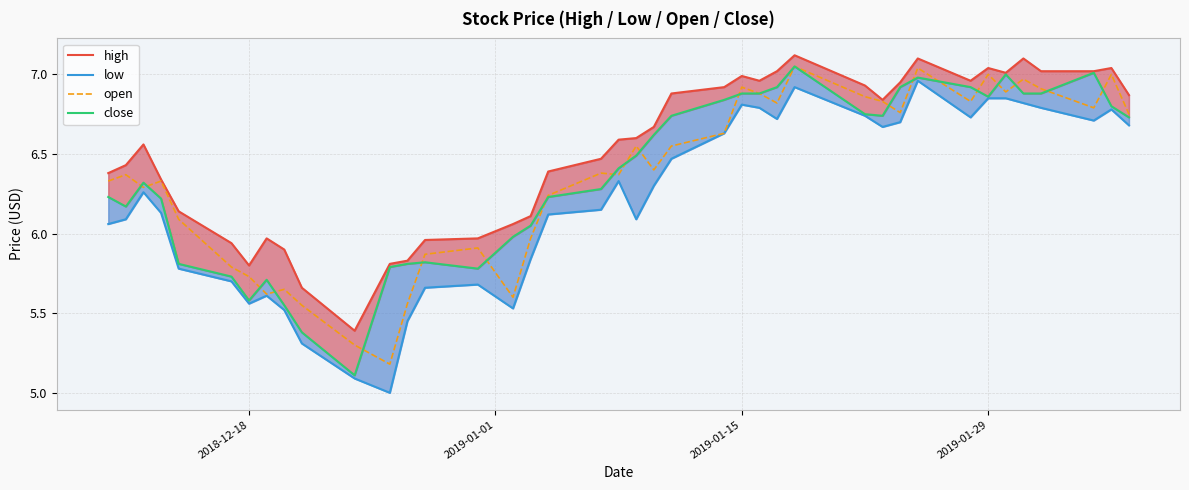

How many lines are shown in the chart?

4